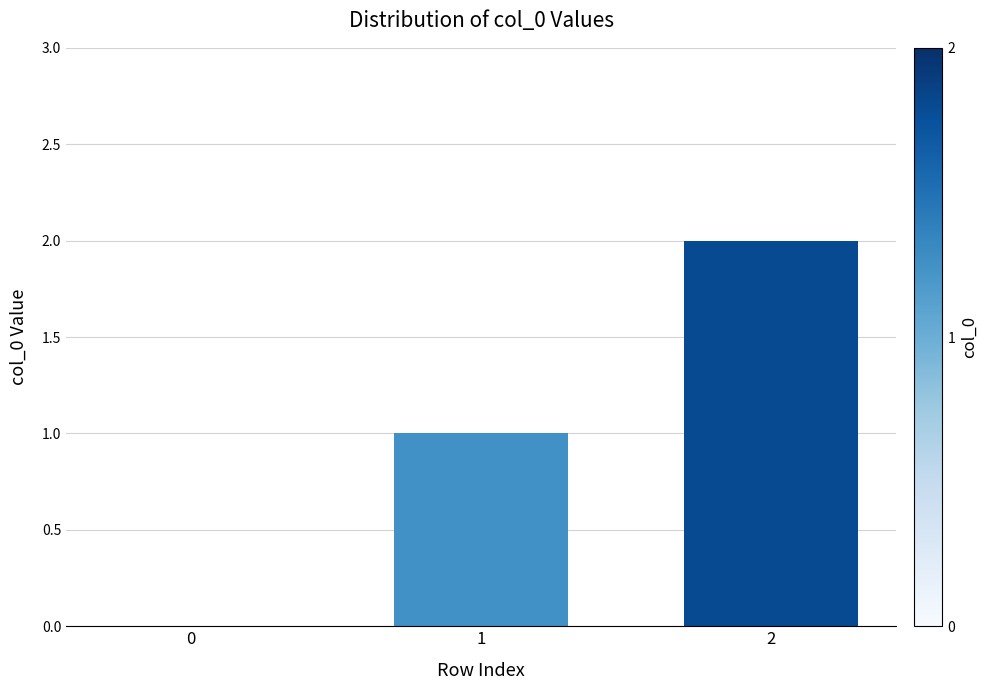

True or false: the data shows 0 at 1.

False